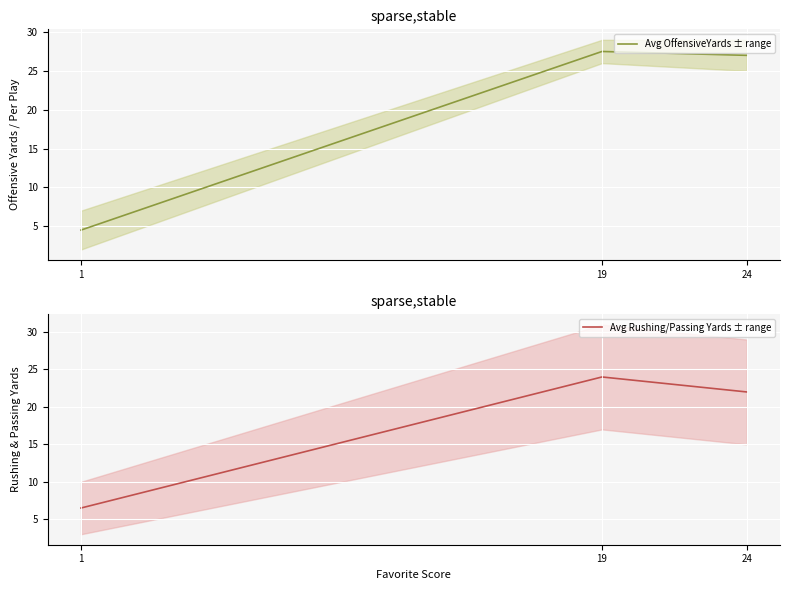

At 1, list the series in order from smallest to largest.

Avg OffensiveYards ± range, Avg Rushing/Passing Yards ± range